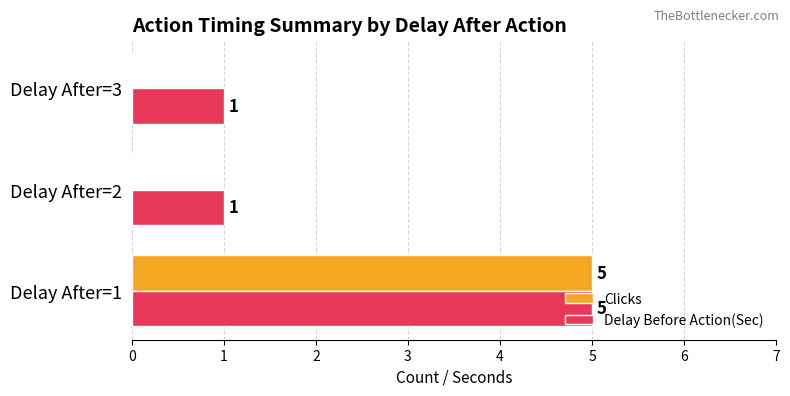

Which label corresponds to the largest value in the chart?

Delay After=1